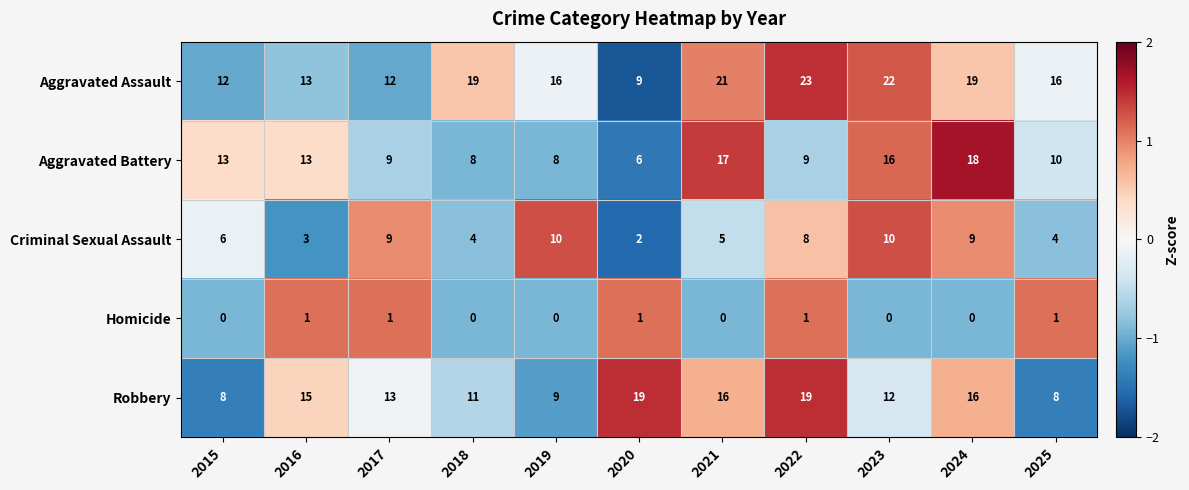

List the series in order of their peak value, highest first.

Aggravated Assault, Robbery, Aggravated Battery, Criminal Sexual Assault, Homicide